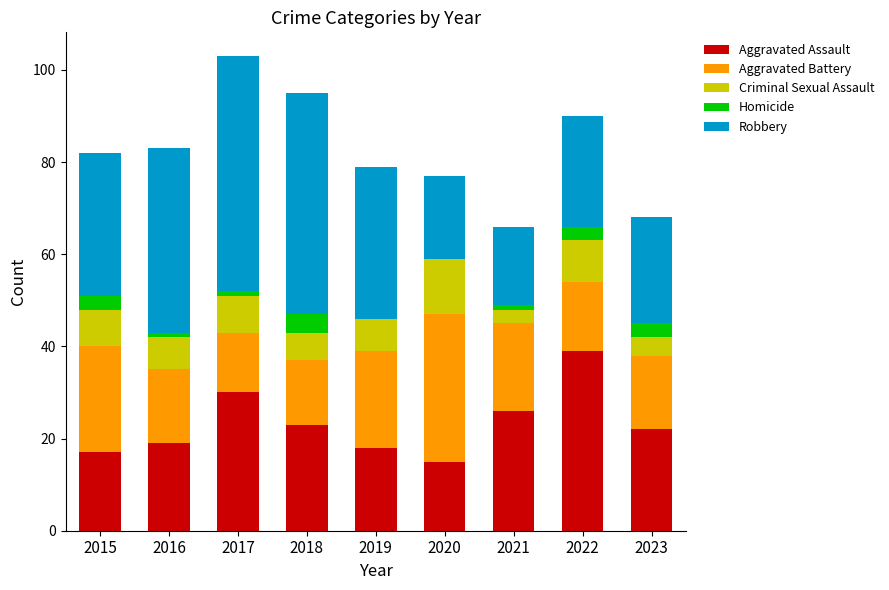

At which label does Aggravated Assault reach its peak?

2022